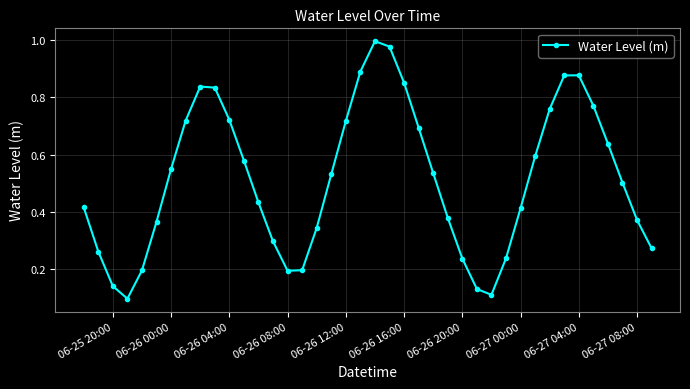

What is the sum of all values?

20.5